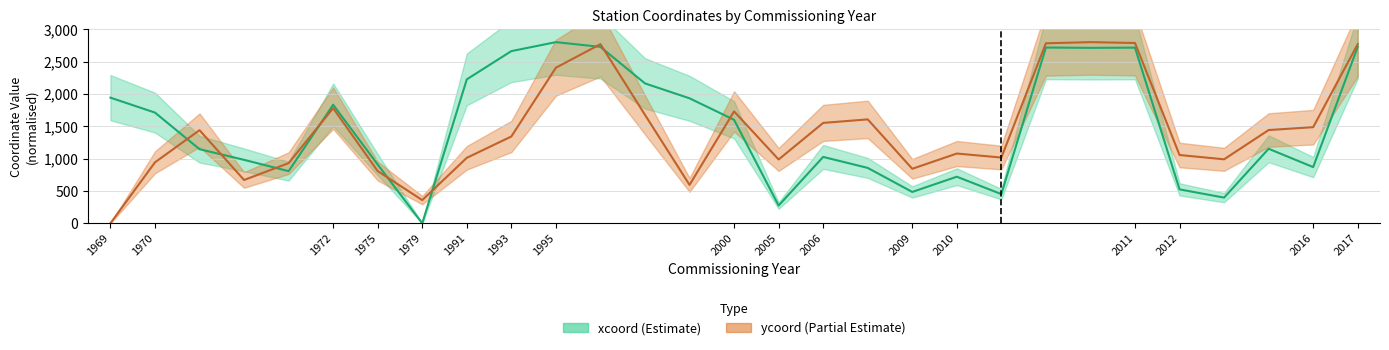

At how many categories does at least one series exceed 2246?

7